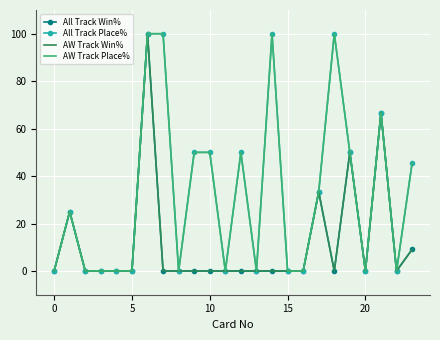

What are all the series names shown in the legend?

All Track Win%, All Track Place%, AW Track Win%, AW Track Place%